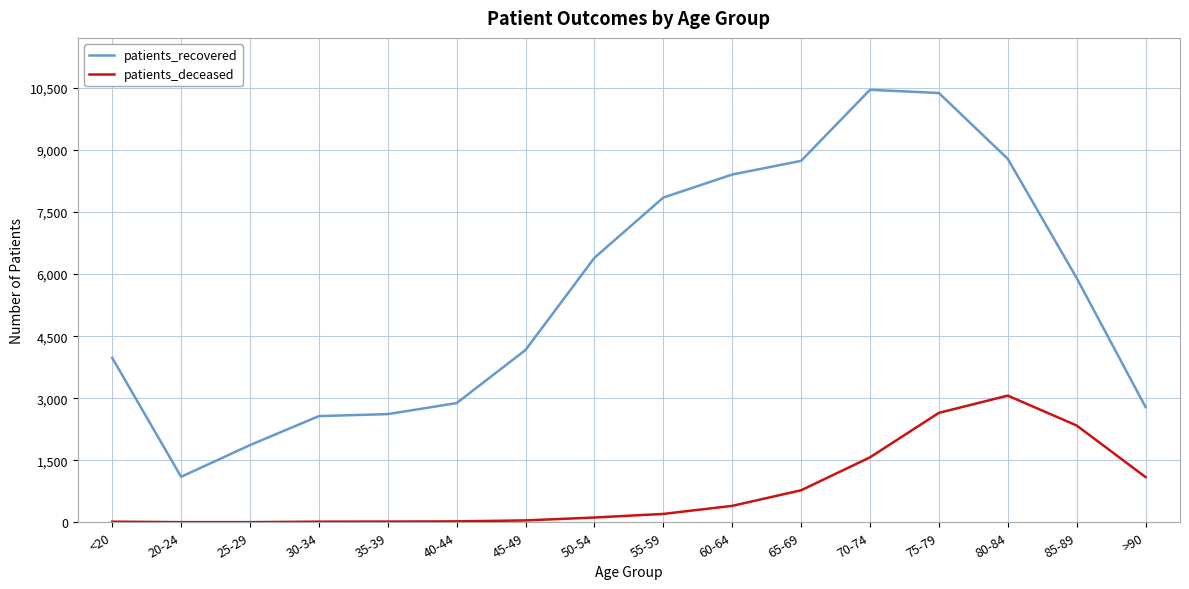

What is the maximum value shown in the chart?

10457